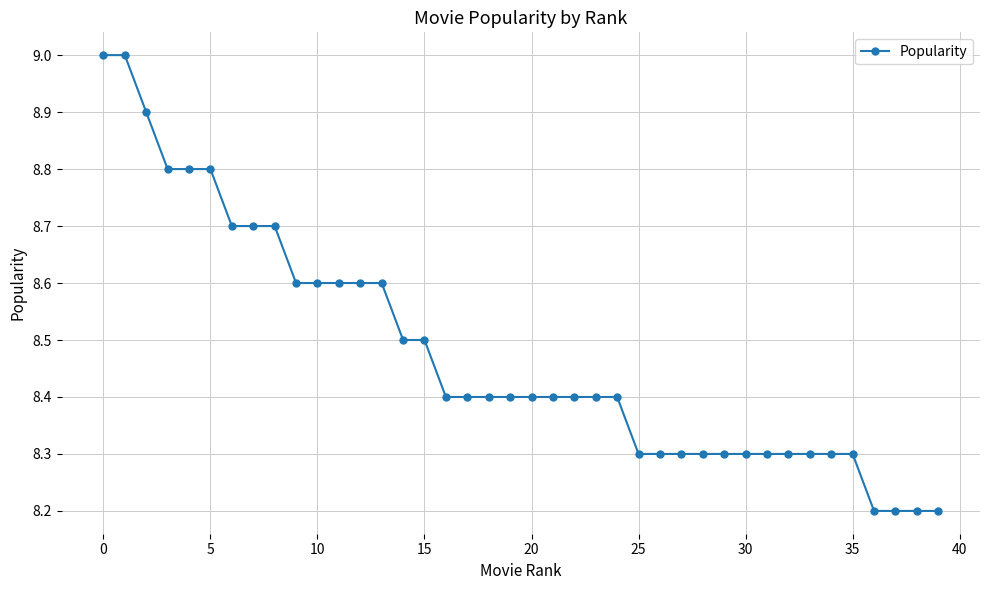

What is the difference between the maximum and minimum values?

0.8